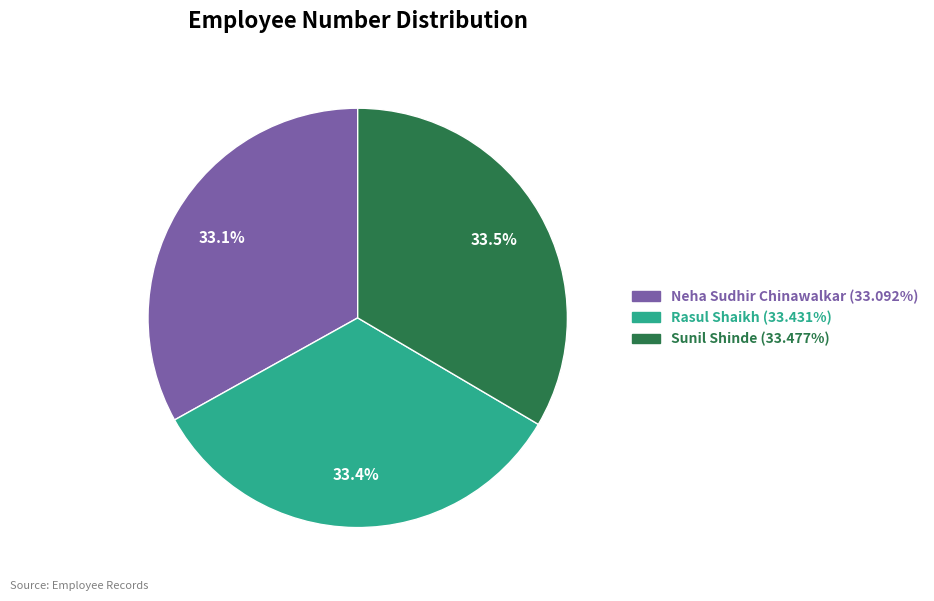

Approximately how many times larger is the value at Rasul Shaikh compared to Sunil Shinde?

1.0